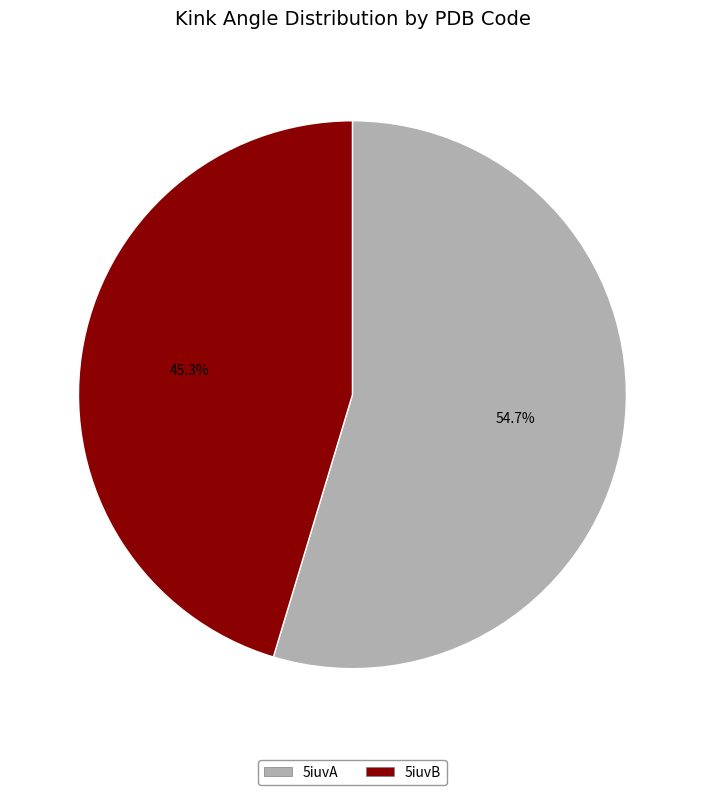

How many slices are in this pie chart?

2